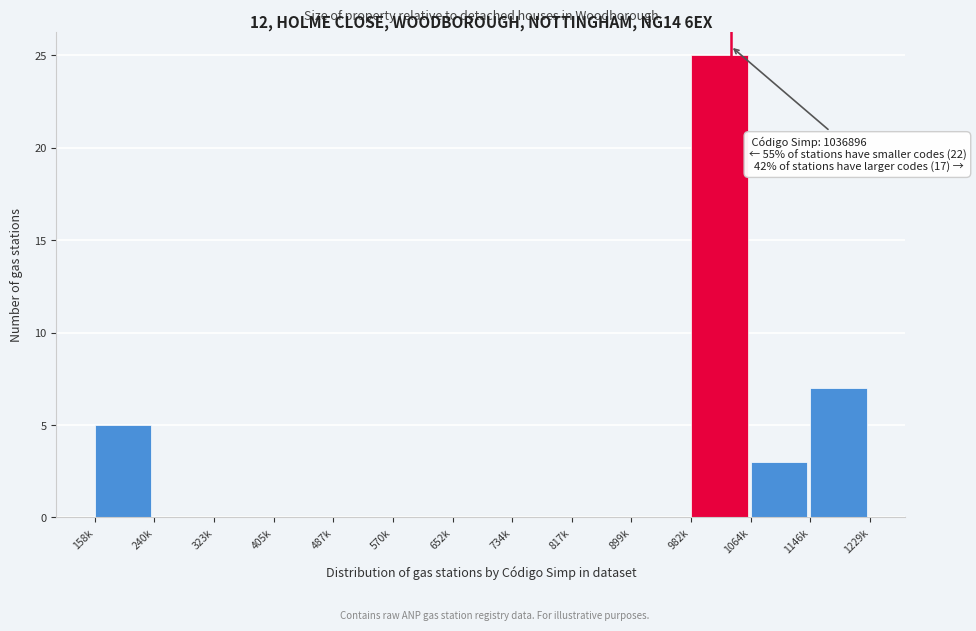

Reading left to right, extract all data points from this chart.

158k=5	240k=0	323k=0	405k=0	487k=0	570k=0	652k=0	734k=0	817k=0	899k=0	982k=25	1064k=3	1146k=7